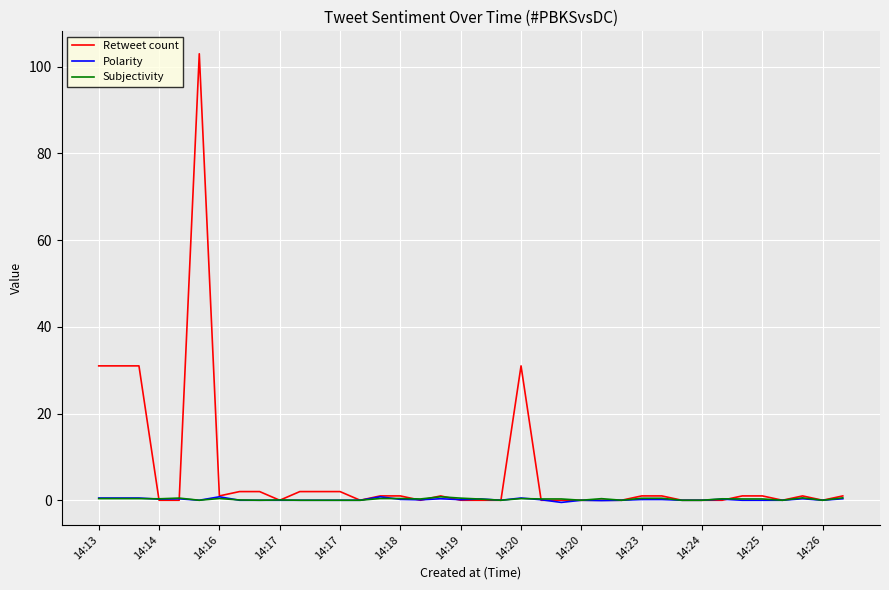

Which series has the largest total across all categories?

Retweet count